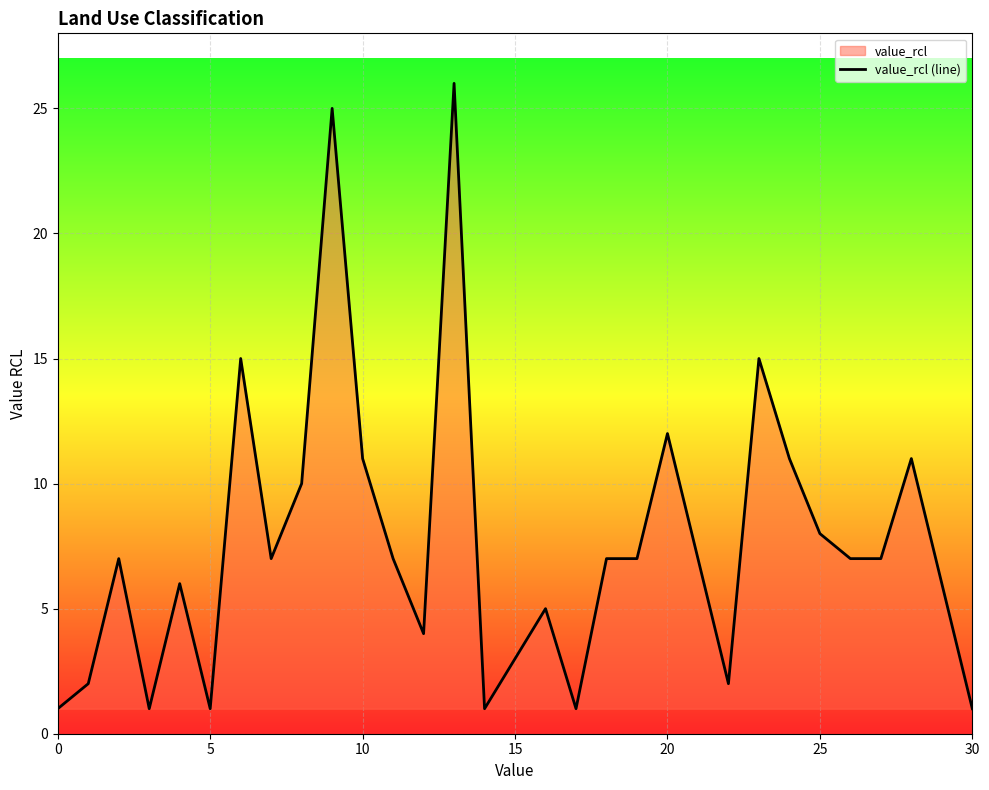

What is the average value?

8